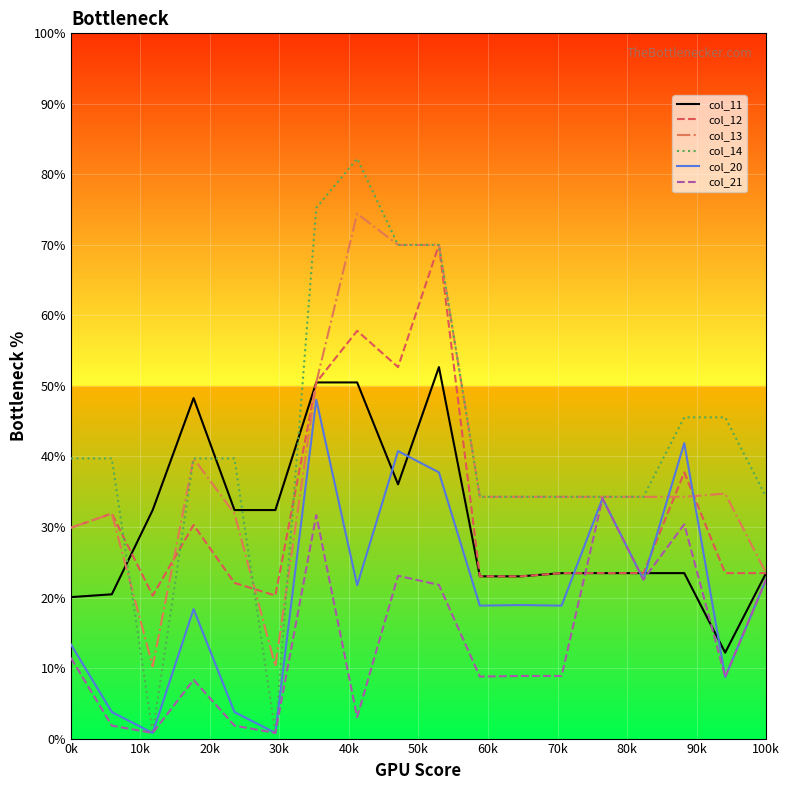

Which series has the largest range (max minus min)?

col_14